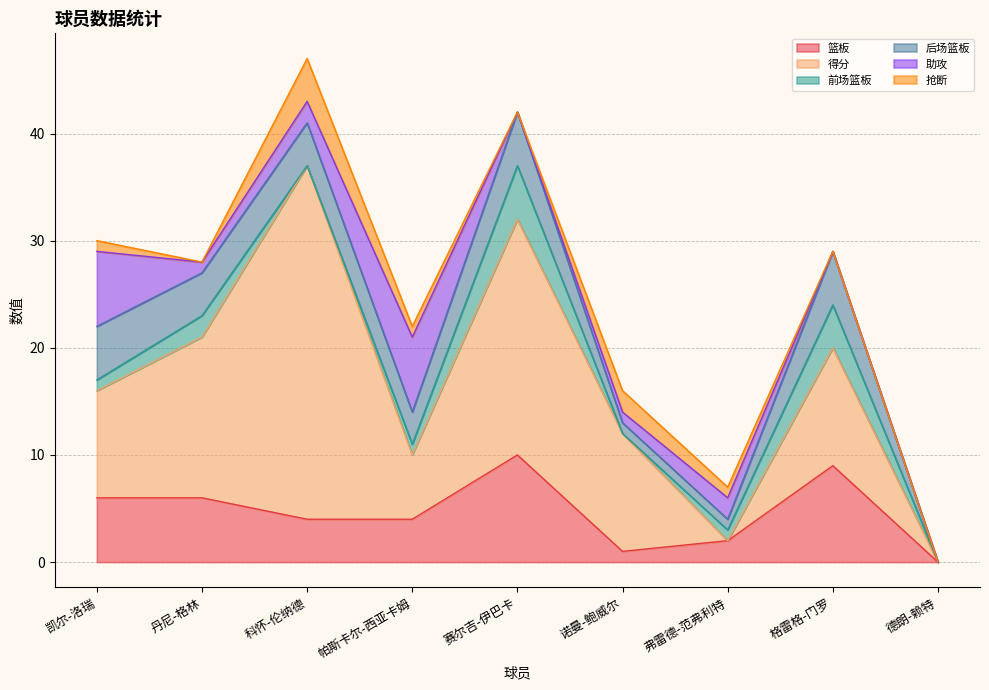

Reading left to right, extract all data points from this chart.

篮板: 6	6	4	4	10	1	2	9	0
得分: 10	15	33	6	22	11	0	11	0
前场篮板: 1	2	0	1	5	0	1	4	0
后场篮板: 5	4	4	3	5	1	1	5	0
助攻: 7	1	2	7	0	1	2	0	0
抢断: 1	0	4	1	0	2	1	0	0